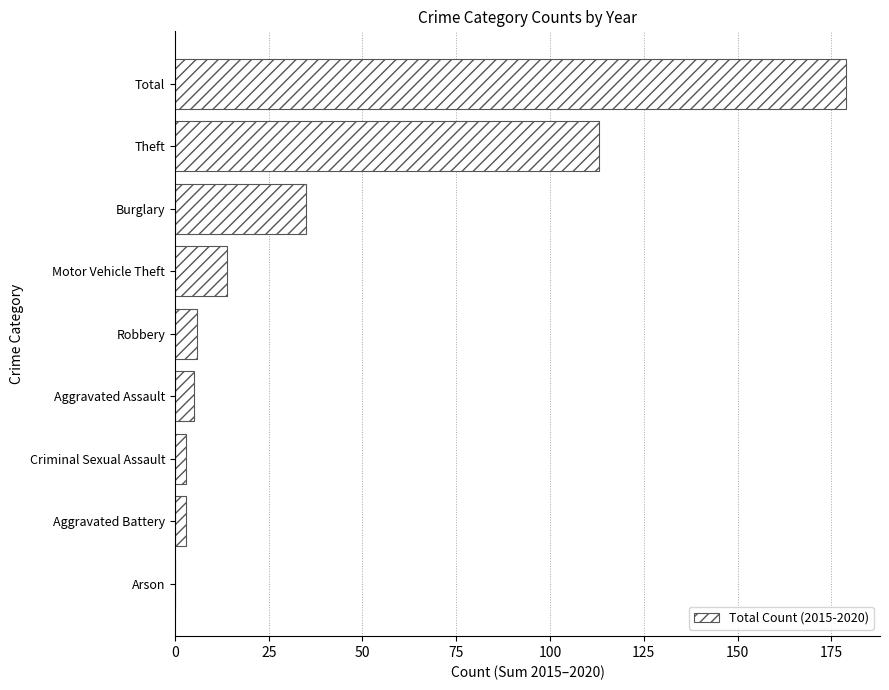

Reading top to bottom, extract all data points from this chart.

Total=179	Theft=113	Burglary=35	Motor Vehicle Theft=14	Robbery=6	Aggravated Assault=5	Criminal Sexual Assault=3	Aggravated Battery=3	Arson=0